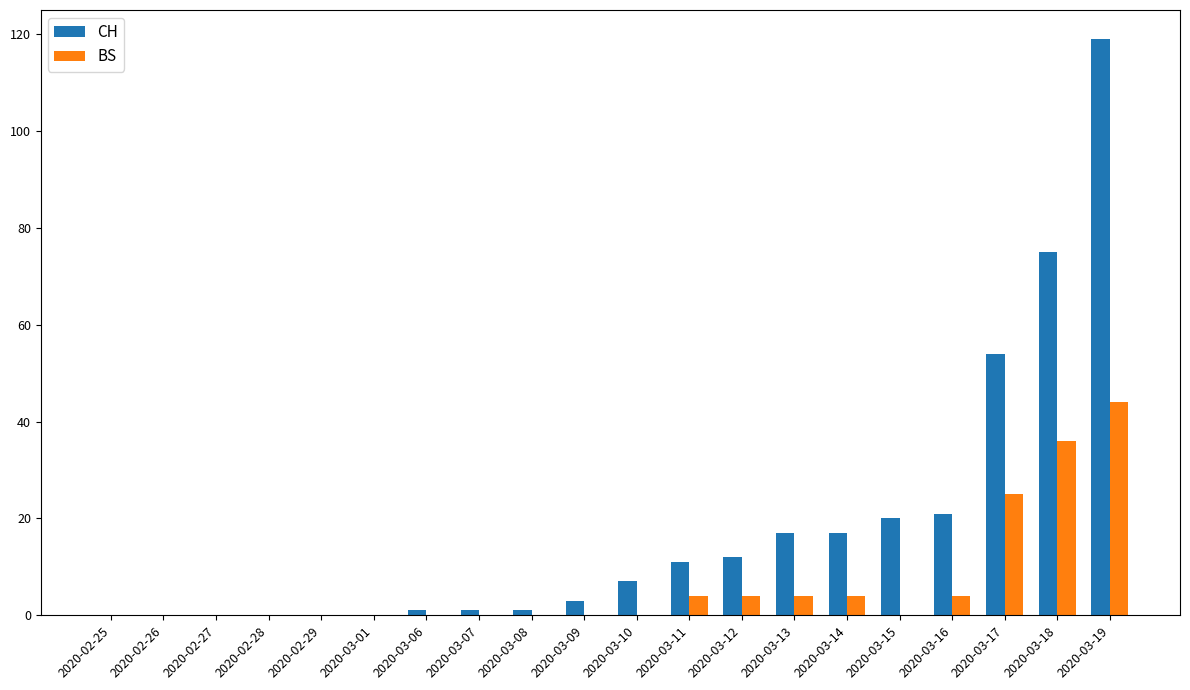

Reading left to right, what are all the values shown in this chart?

CH: 2020-02-25=0	2020-02-26=0	2020-02-27=0	2020-02-28=0	2020-02-29=0	2020-03-01=0	2020-03-06=1	2020-03-07=1	2020-03-08=1	2020-03-09=3	2020-03-10=7	2020-03-11=11	2020-03-12=12	2020-03-13=17	2020-03-14=17	2020-03-15=20	2020-03-16=21	2020-03-17=54	2020-03-18=75	2020-03-19=119
BS: 2020-02-25=0	2020-02-26=0	2020-02-27=0	2020-02-28=0	2020-02-29=0	2020-03-01=0	2020-03-06=0	2020-03-07=0	2020-03-08=0	2020-03-09=0	2020-03-10=0	2020-03-11=4	2020-03-12=4	2020-03-13=4	2020-03-14=4	2020-03-15=0	2020-03-16=4	2020-03-17=25	2020-03-18=36	2020-03-19=44